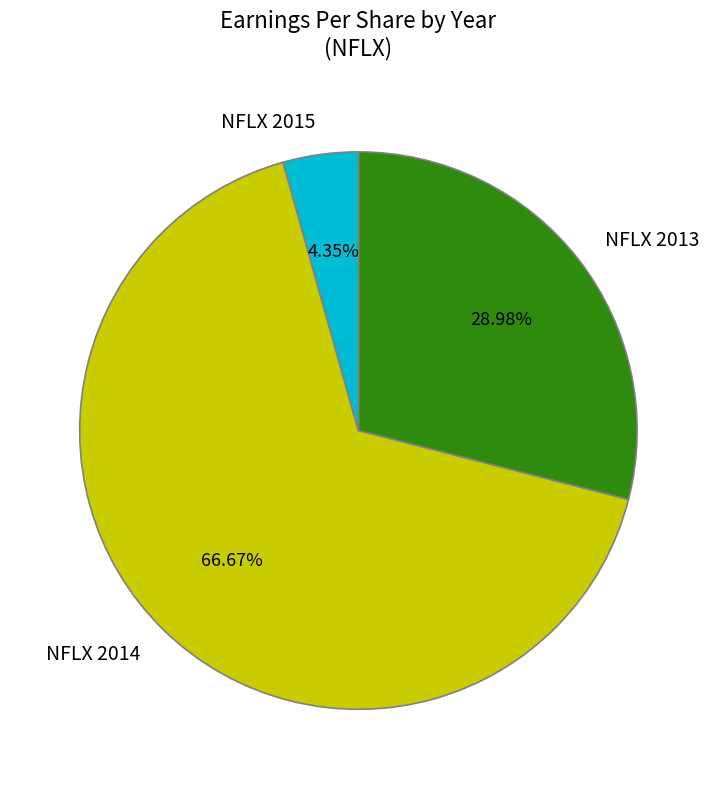

Which category has the smallest portion of the pie?

NFLX 2015